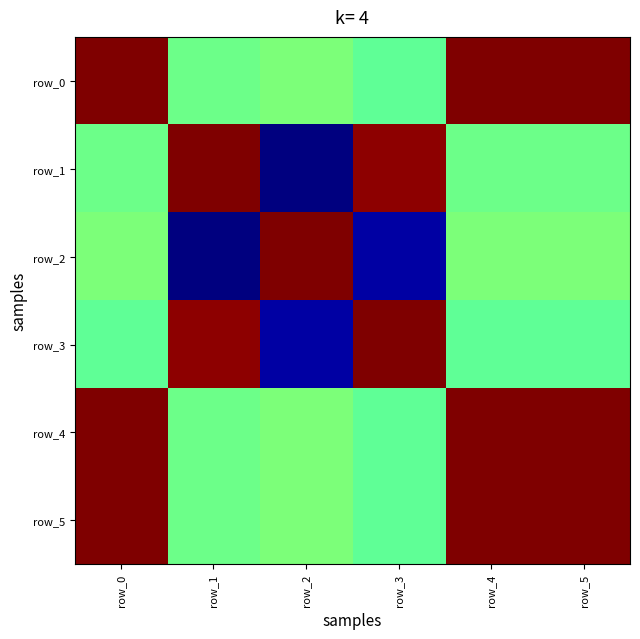

How many negative values does the row_0 series have?

1